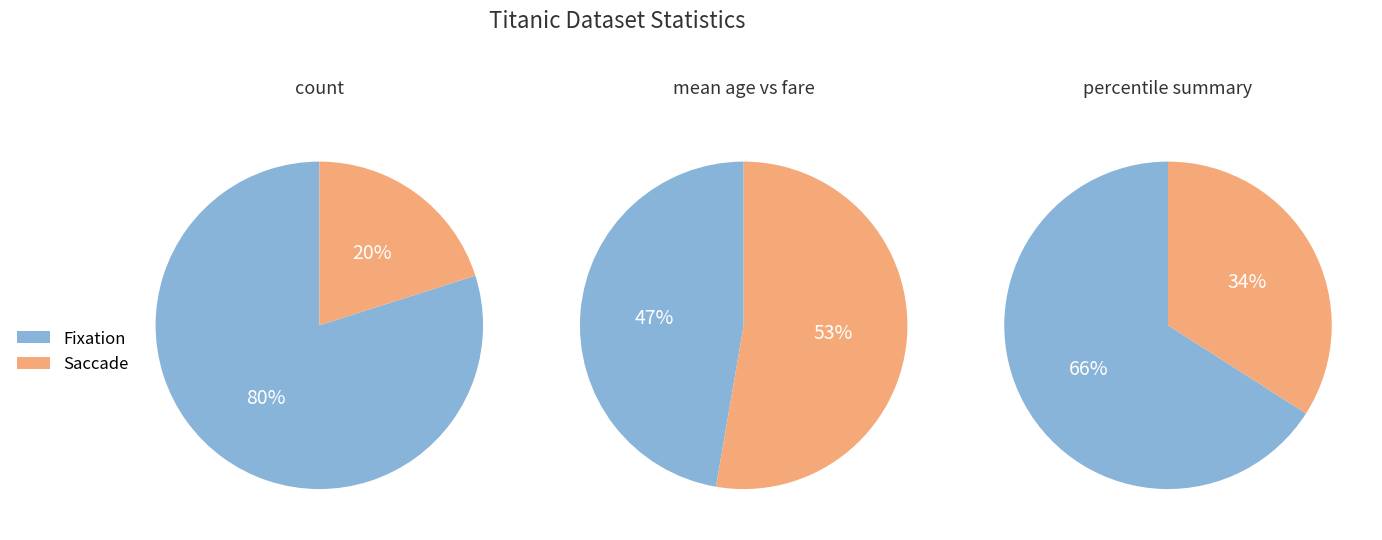

Does any single category account for the majority?

Yes